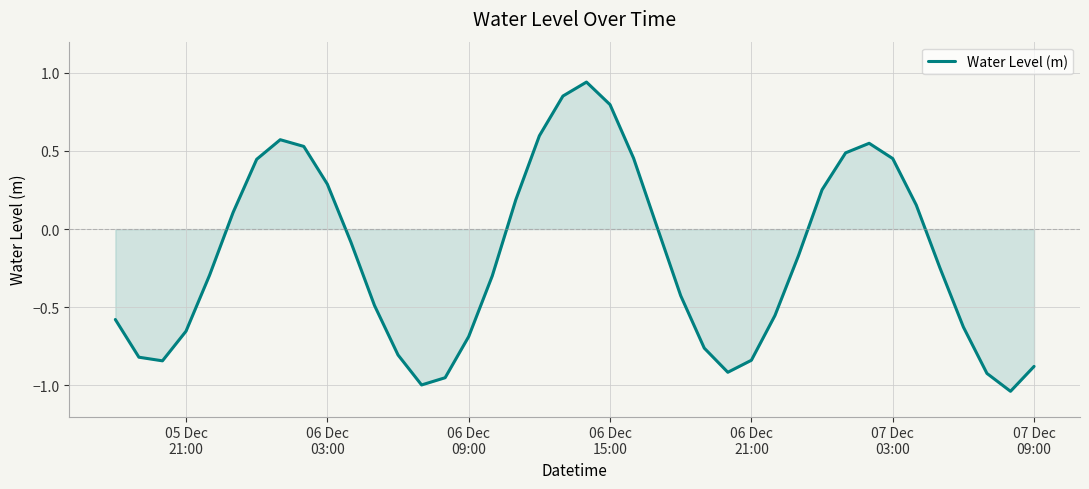

What is the difference between the maximum and minimum values?

2.0